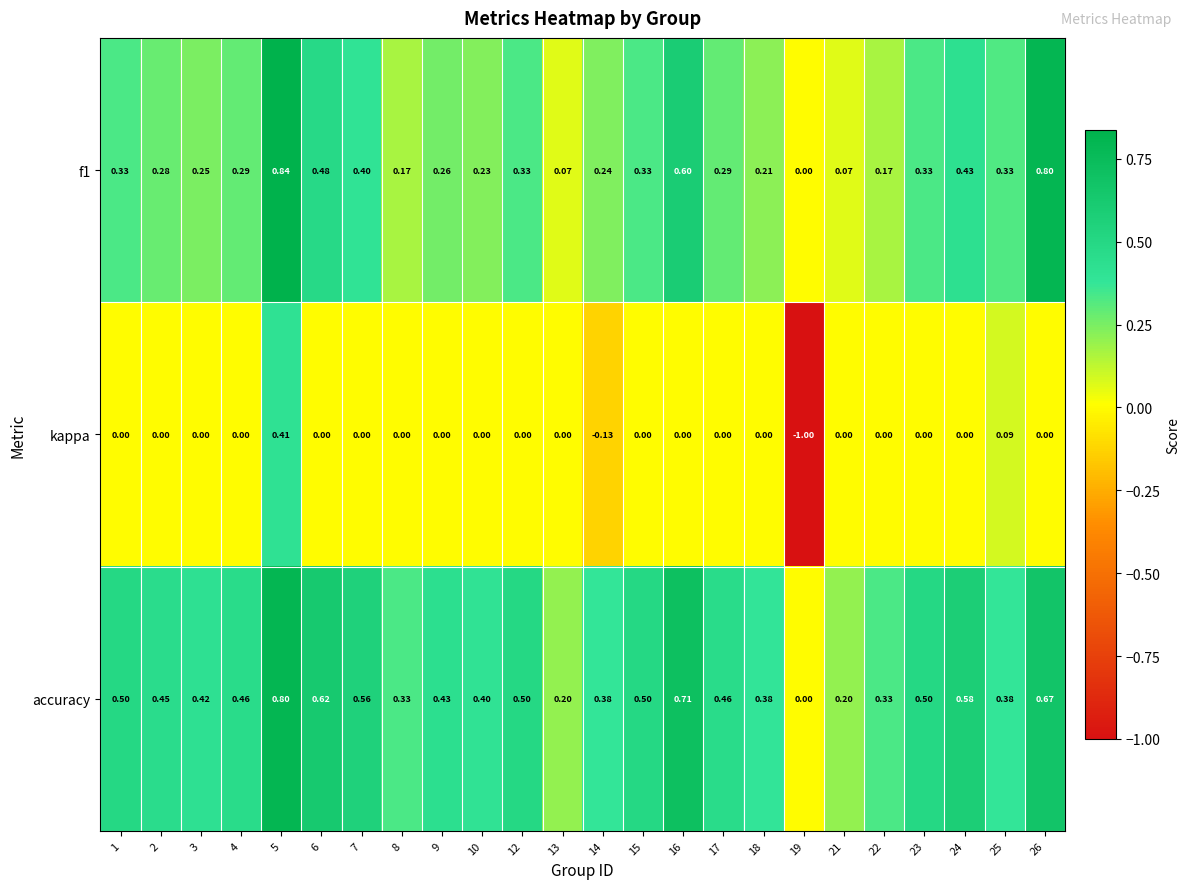

Between 9 and 22, which series saw the biggest shift?

accuracy